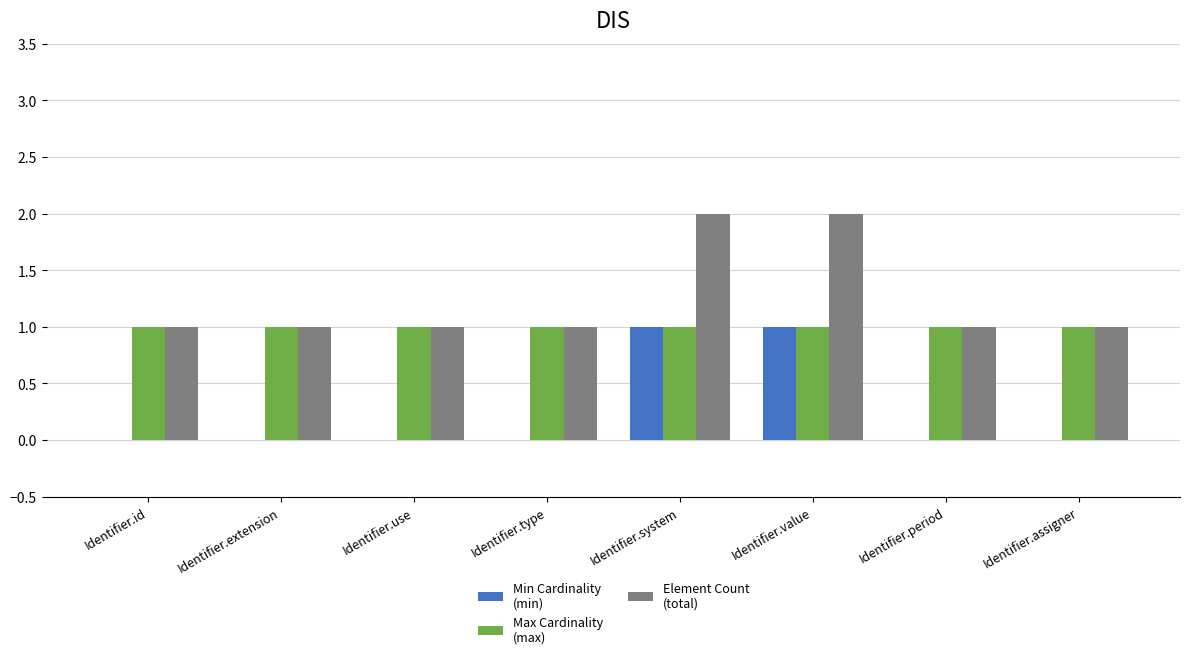

What is the total value across all series at Identifier.system?

4